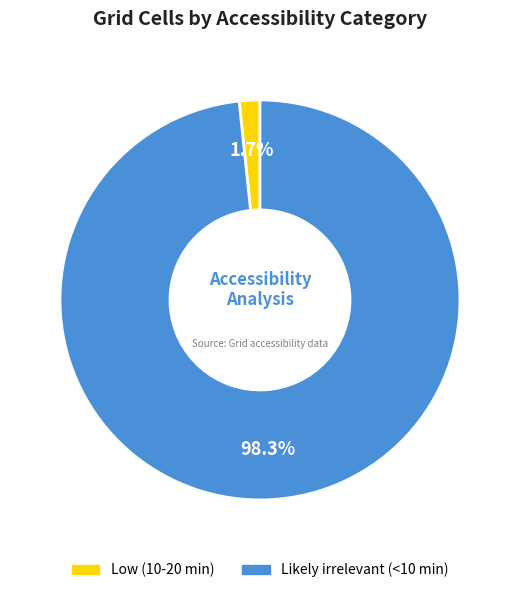

To the nearest percent, what portion does Low (10-20 min) represent?

2%